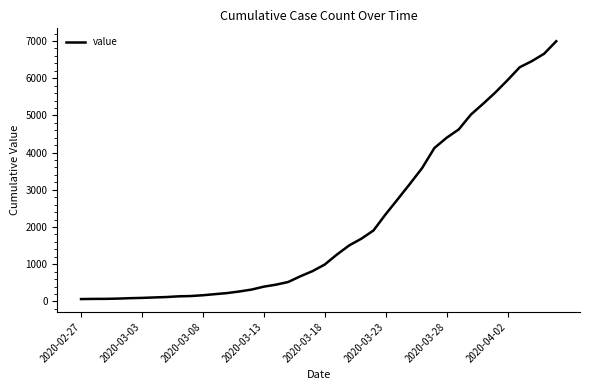

What is the maximum value shown in the chart?

6994